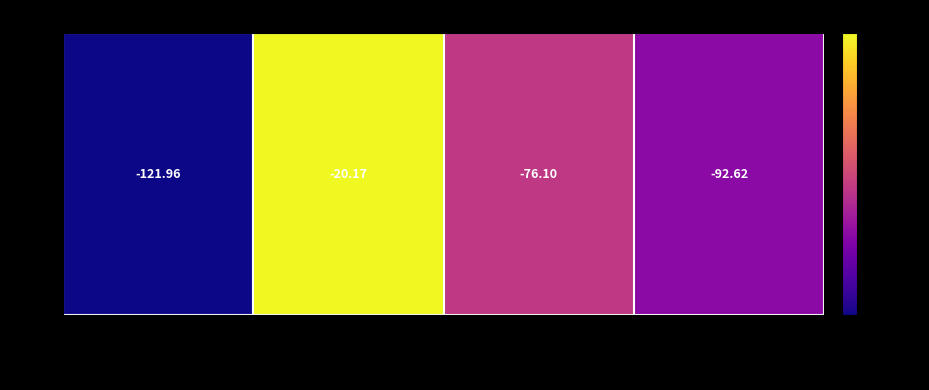

The chart shows a value of -125.8 at RA 335
Dec 26.8. True or false?

False